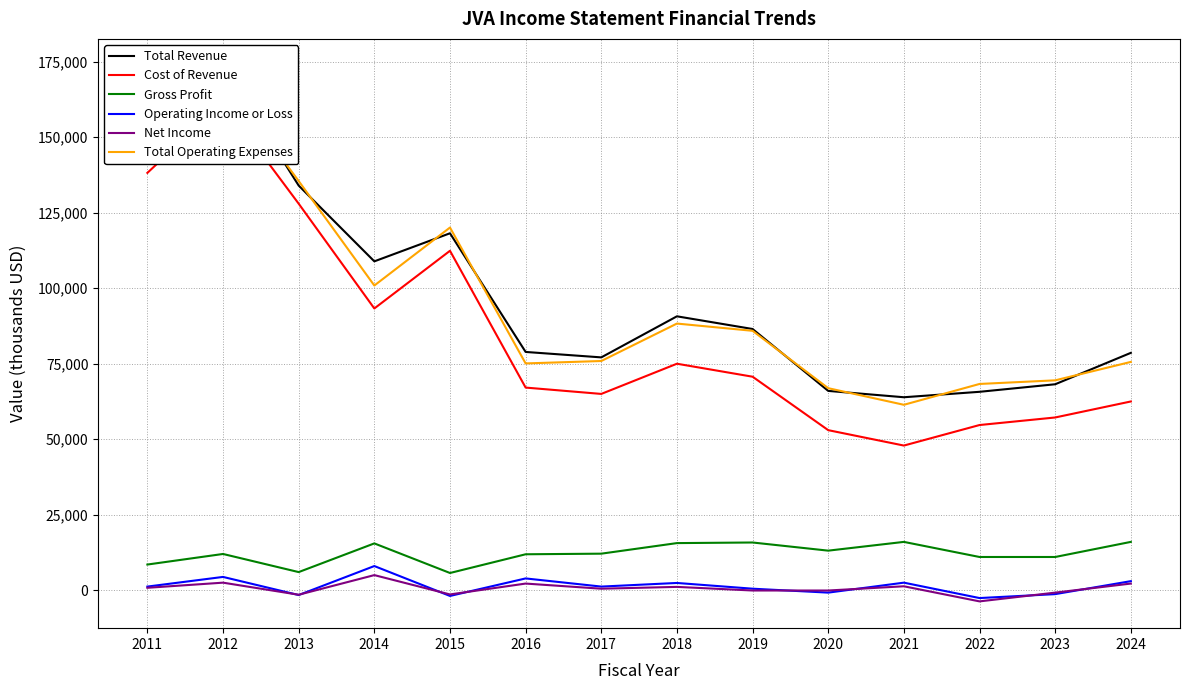

List the series in order of their peak value, lowest first.

Net Income, Operating Income or Loss, Gross Profit, Cost of Revenue, Total Operating Expenses, Total Revenue